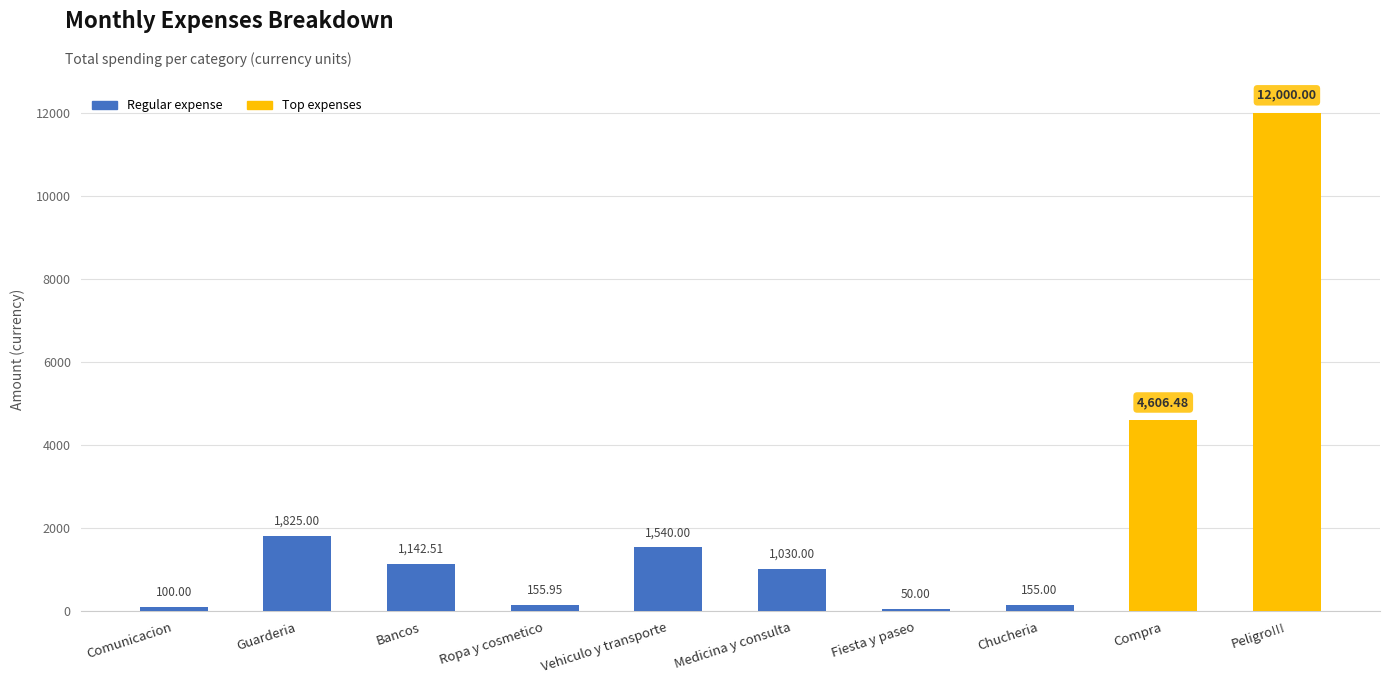

What is the ratio of the value at Bancos to the value at Vehiculo y transporte?

0.7